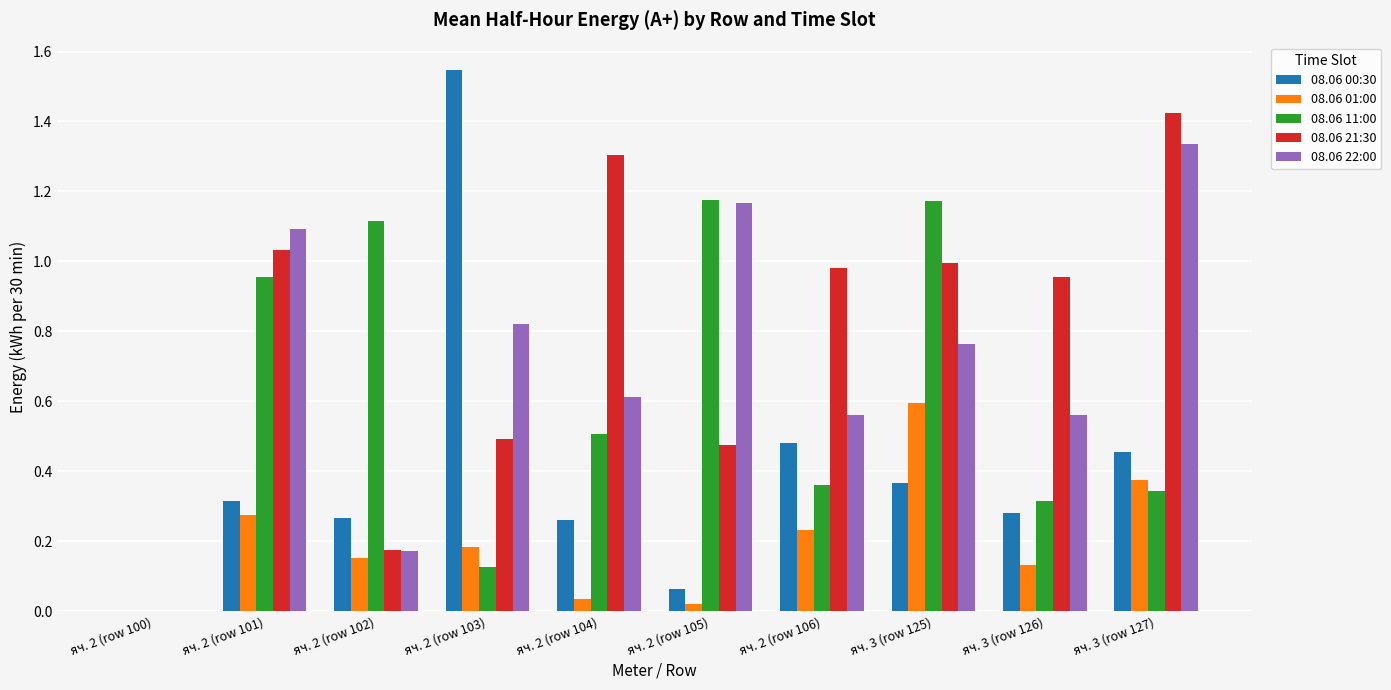

True or false: 08.06 00:30 has a value of 0.3 at яч. 2 (row 101).

True